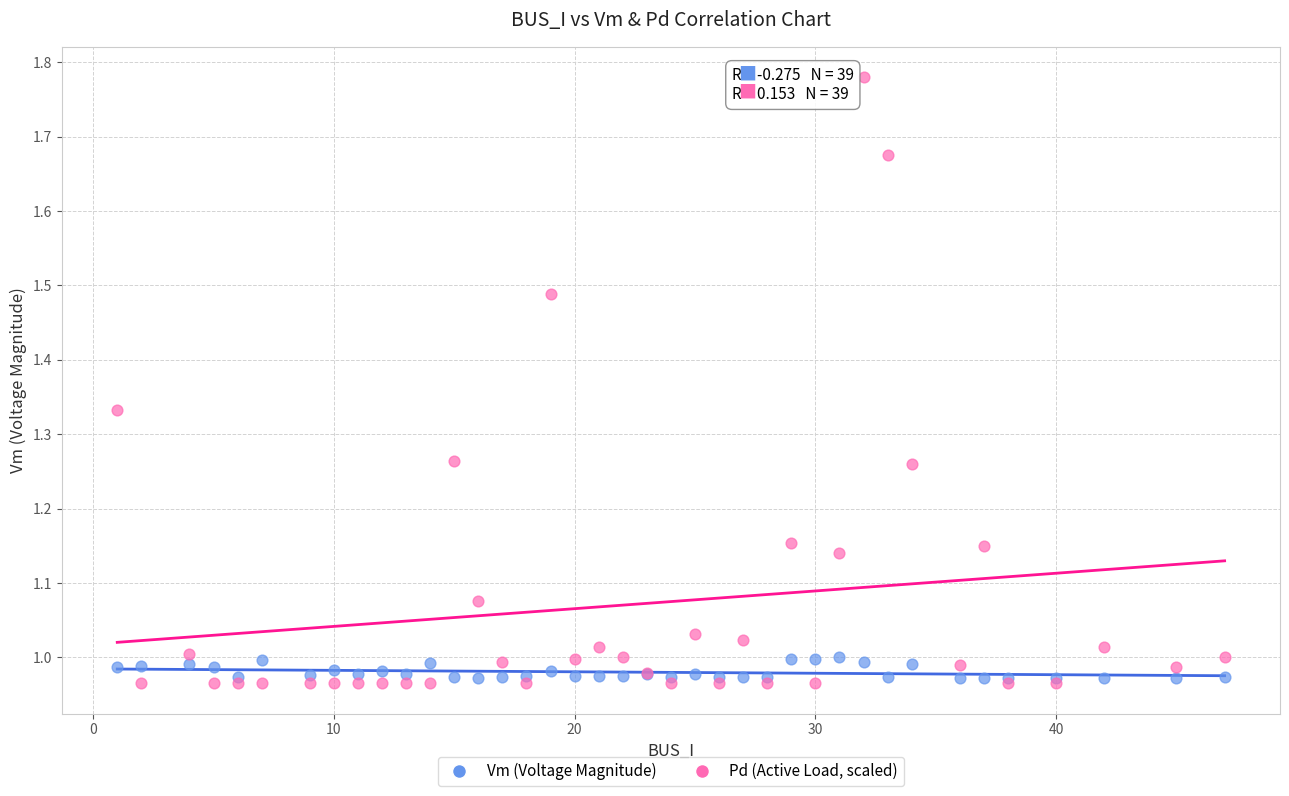

Which series has the widest spread of Y values?

Pd (Active Load, scaled)